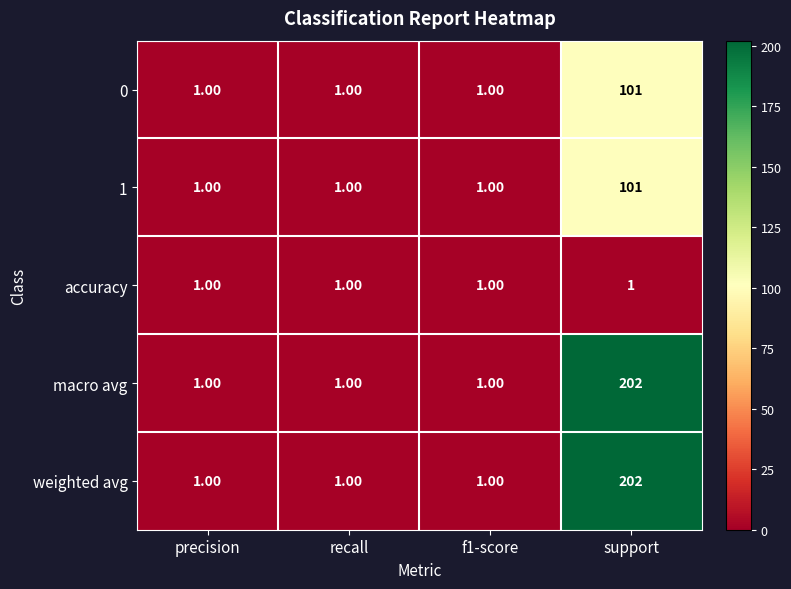

What is the total value across all series at f1-score?

5